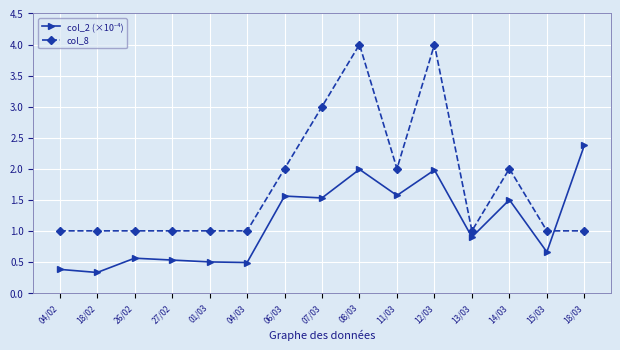

The col_8 series shows 2.0 at 11/03. True or false?

True